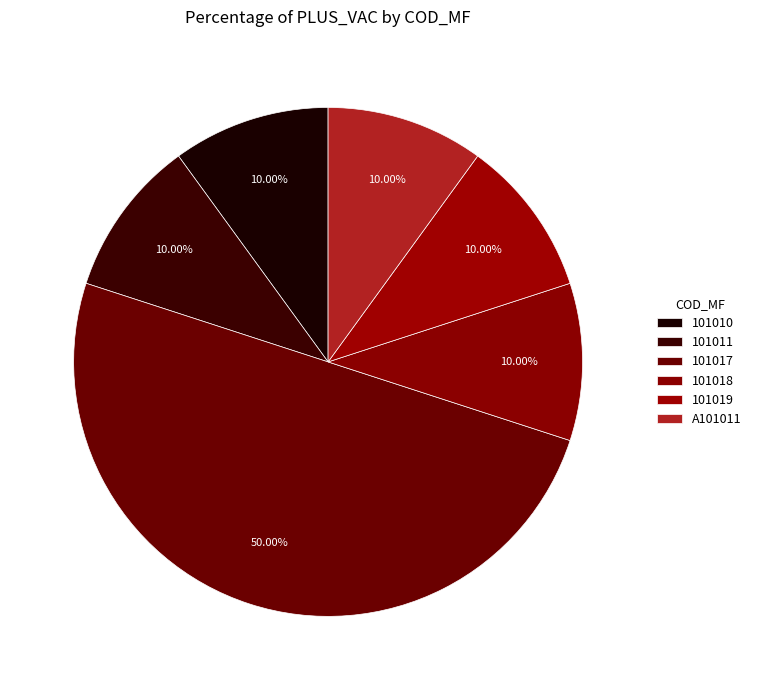

How many segments does this pie chart have?

6